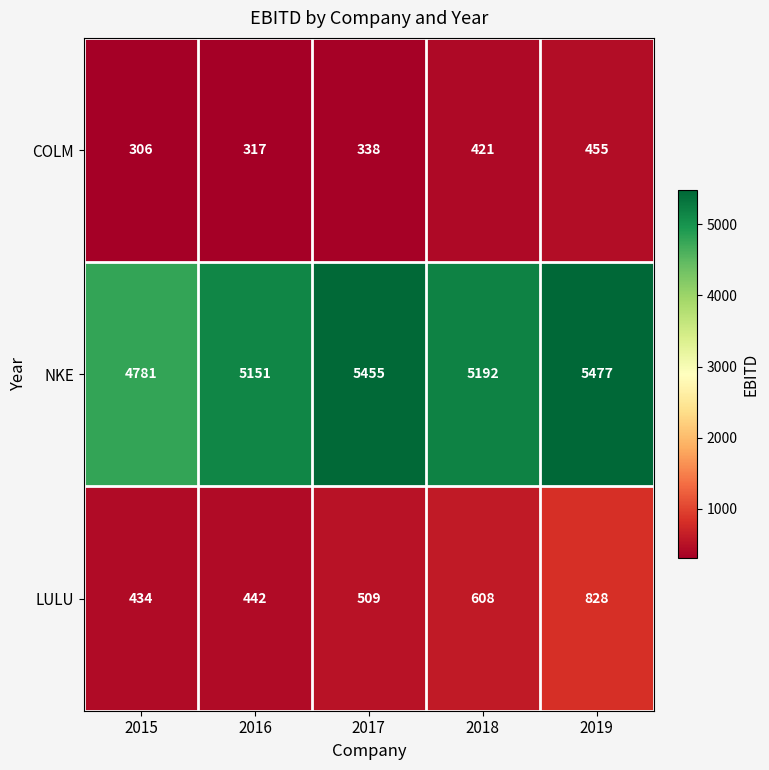

Where is NKE nearest to the value 5129?

2016